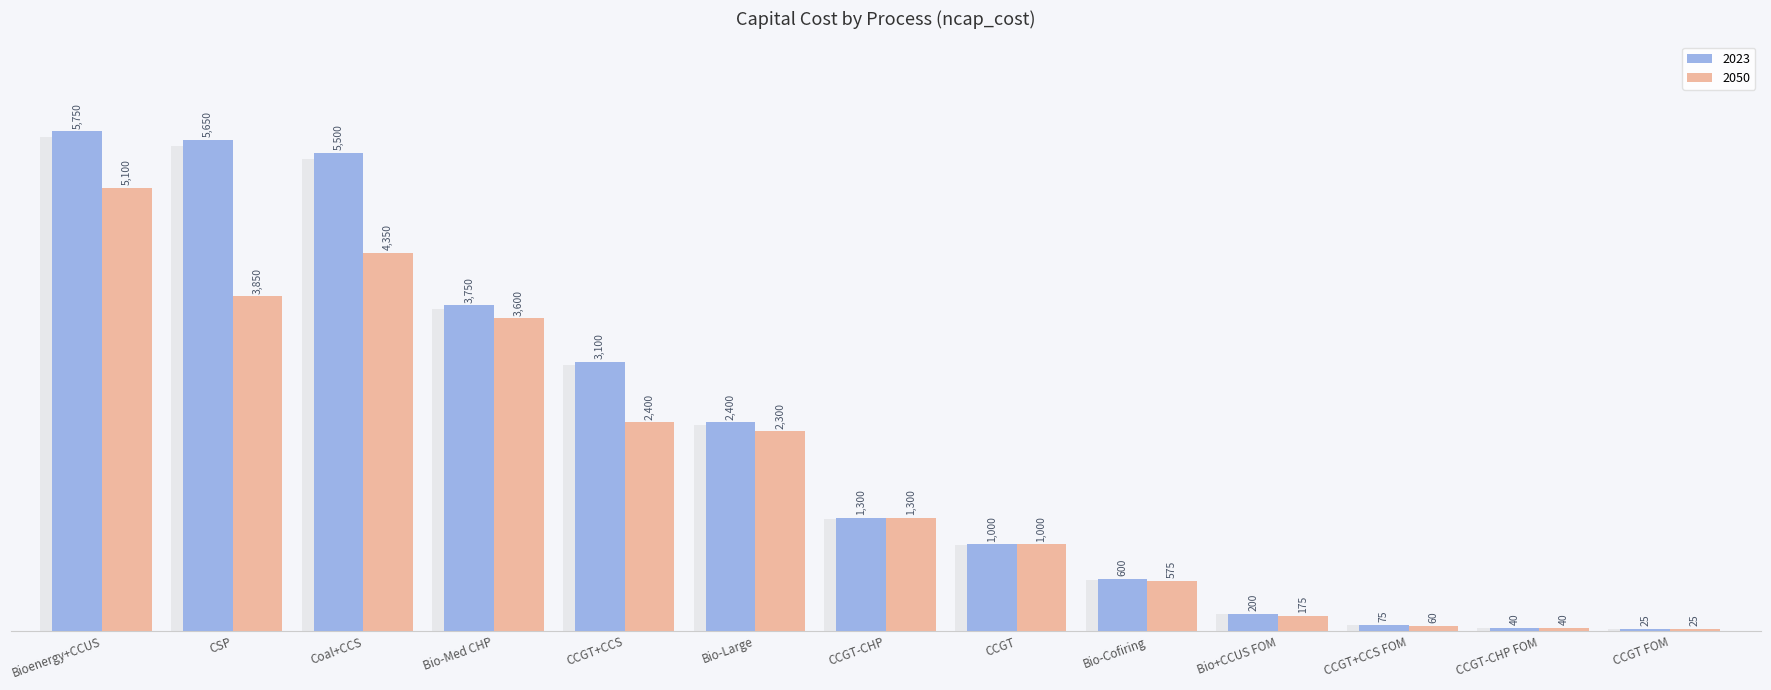

What is the label of the 12th bar from the right?

CSP